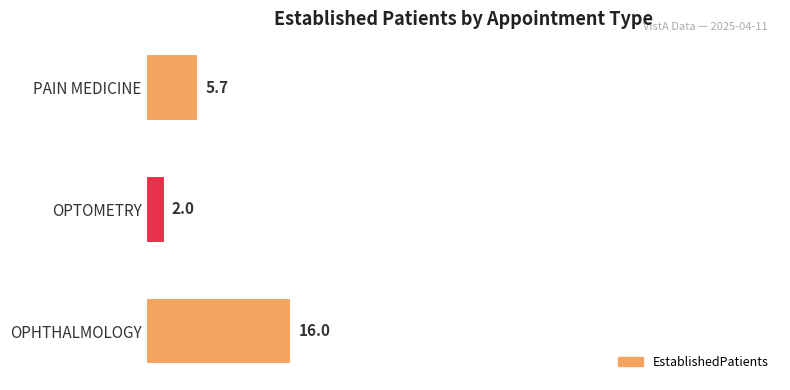

Count the number of values greater than 5.

2